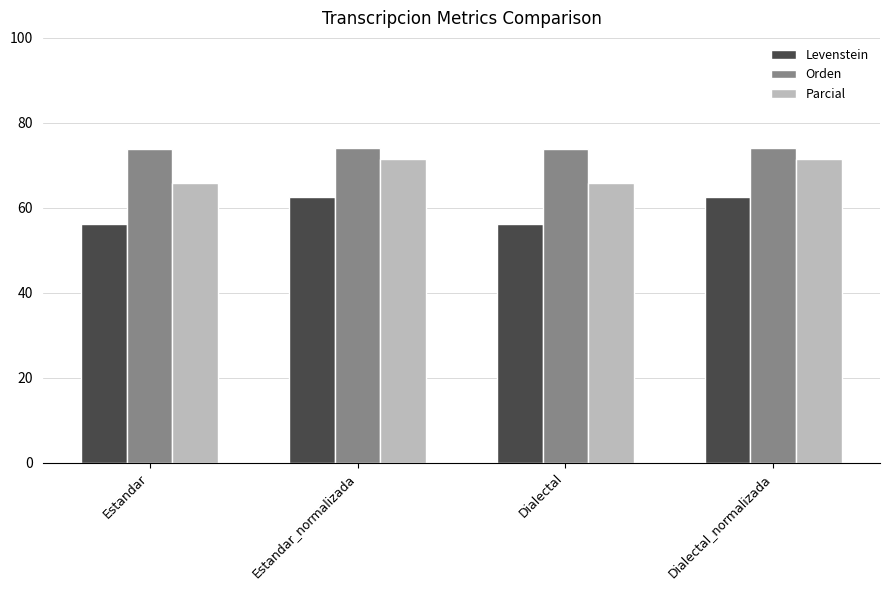

What is the total value across all series at Estandar?

195.8